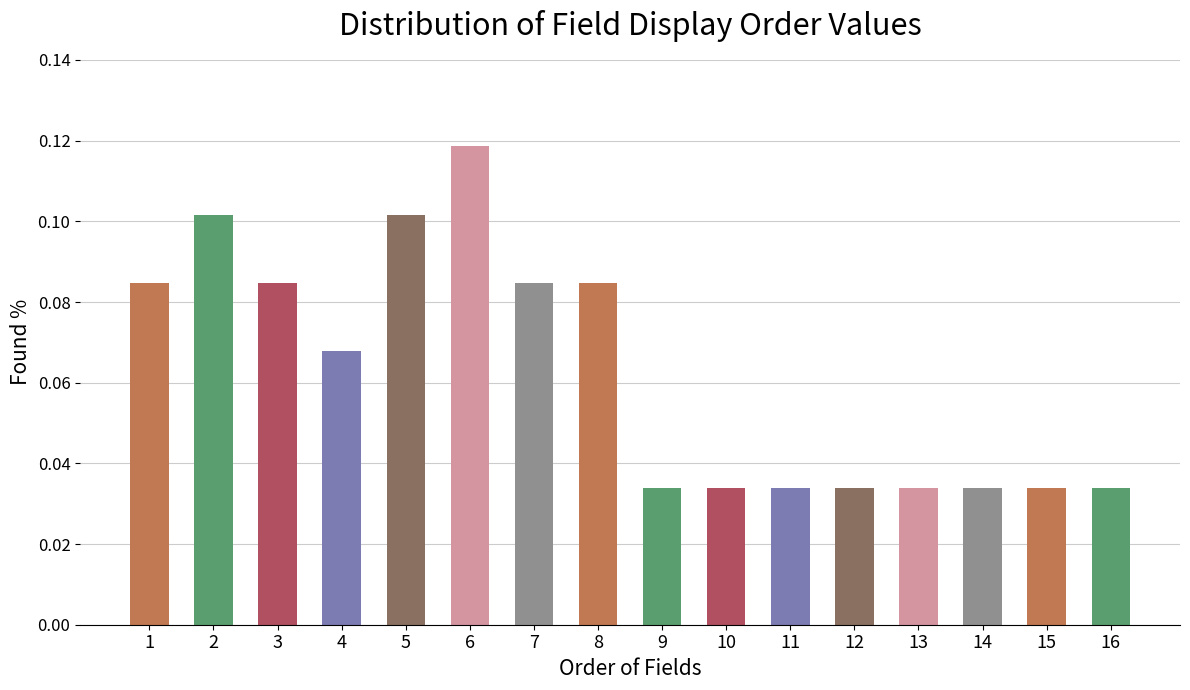

Which category has the highest value across all series?

6